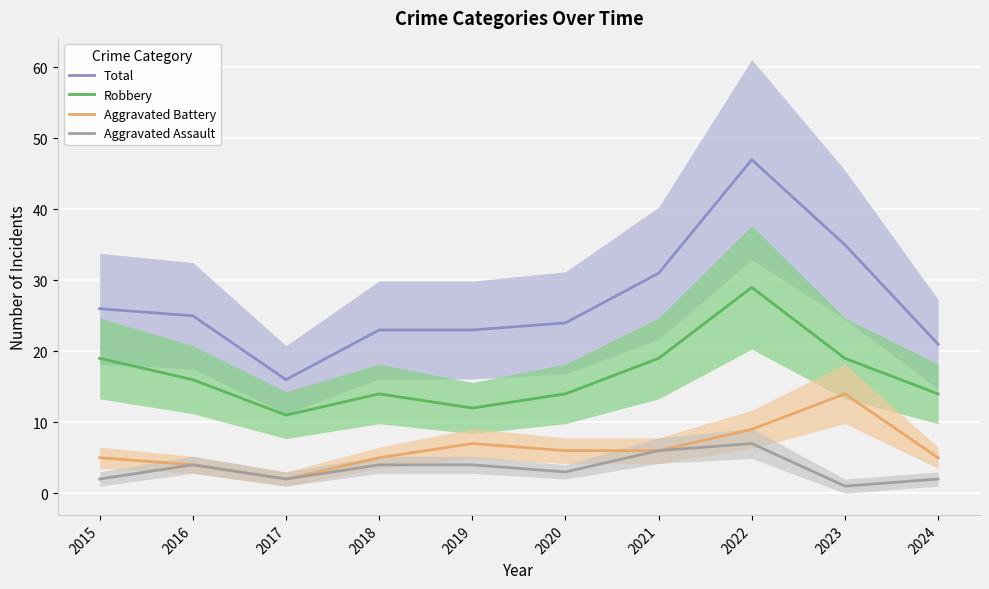

Where does the Robbery series first go above 16?

2015